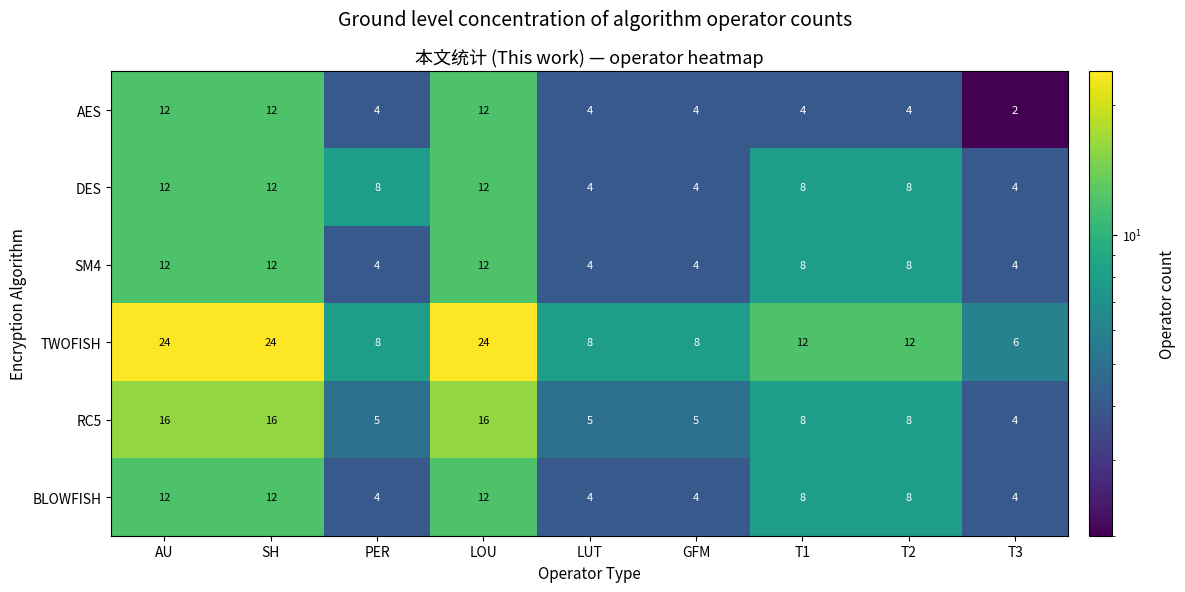

Is the value of DES at T2 greater than the value of TWOFISH at T2?

No